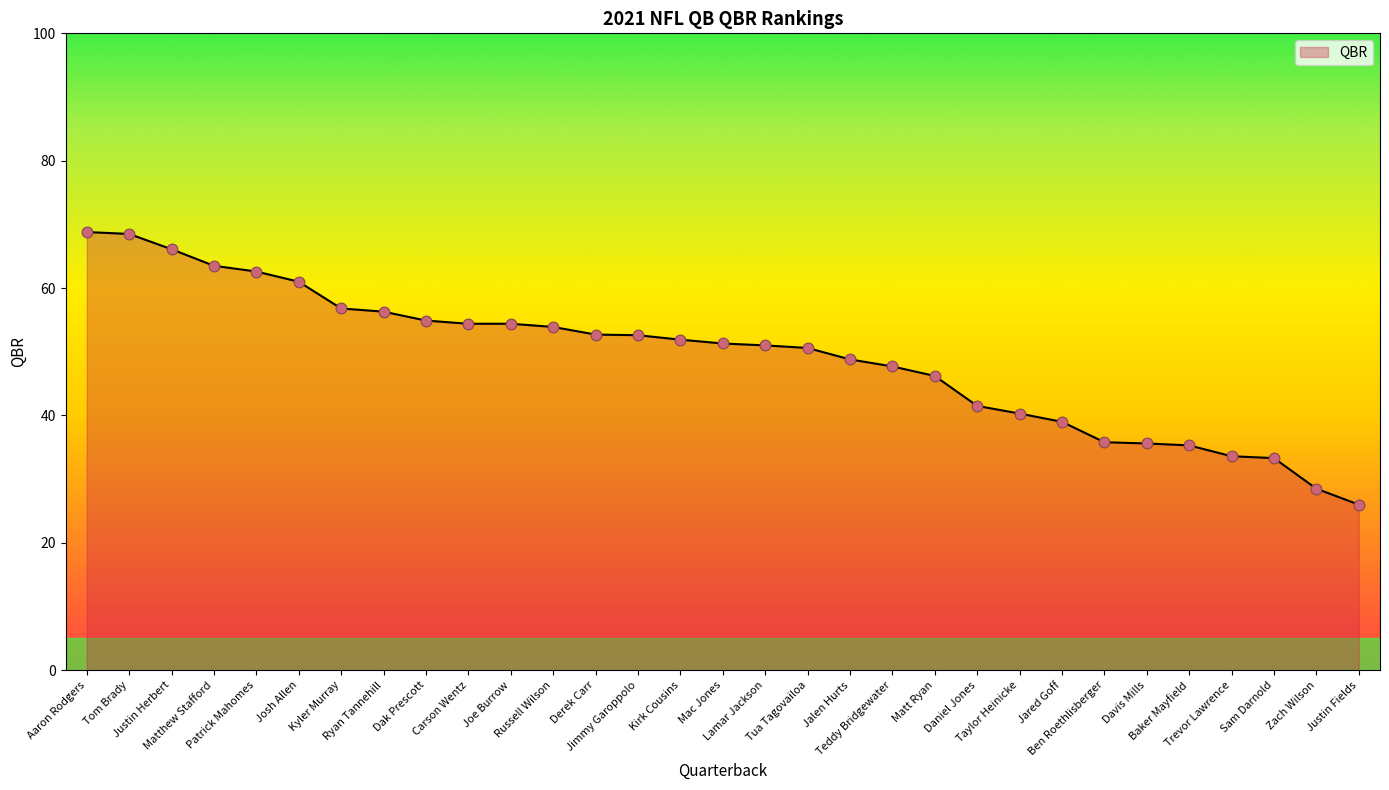

What is the ratio of the value at Ben Roethlisberger to the value at Daniel Jones?

0.9